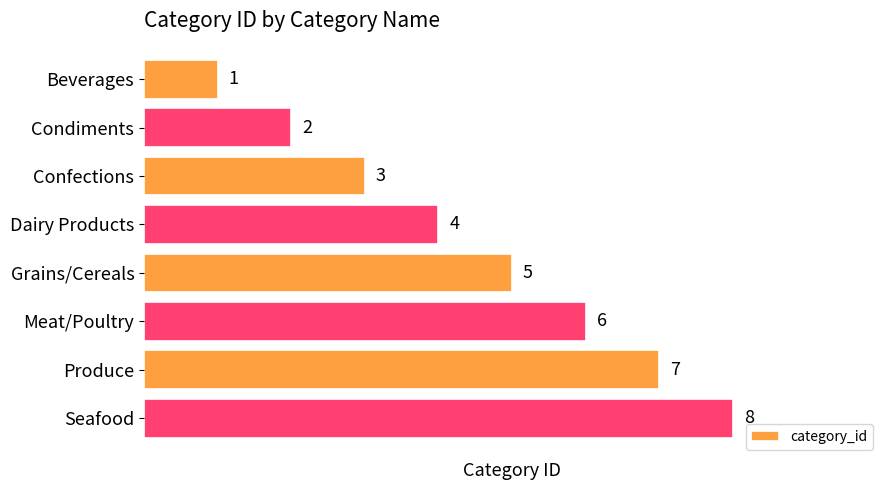

The value at Confections is 1. True or false?

False